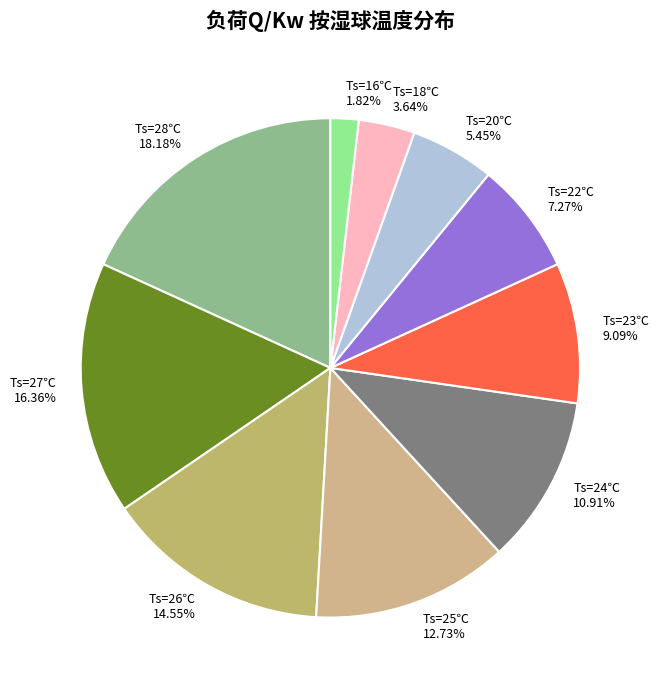

Combined, do Ts=24℃ and Ts=23℃ account for over 50%?

No